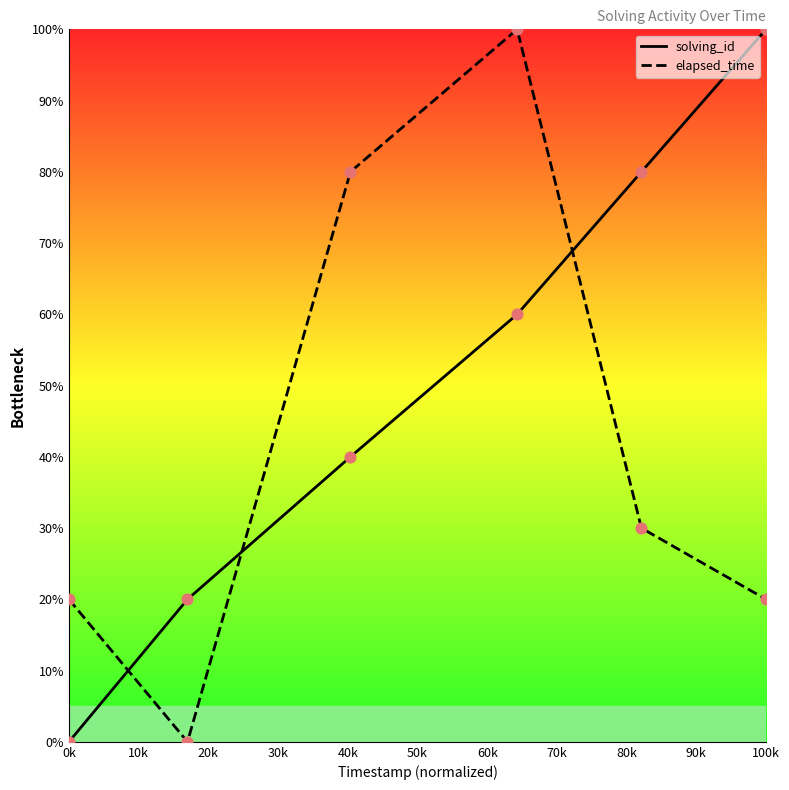

What are all the series names shown in the legend?

solving_id, elapsed_time